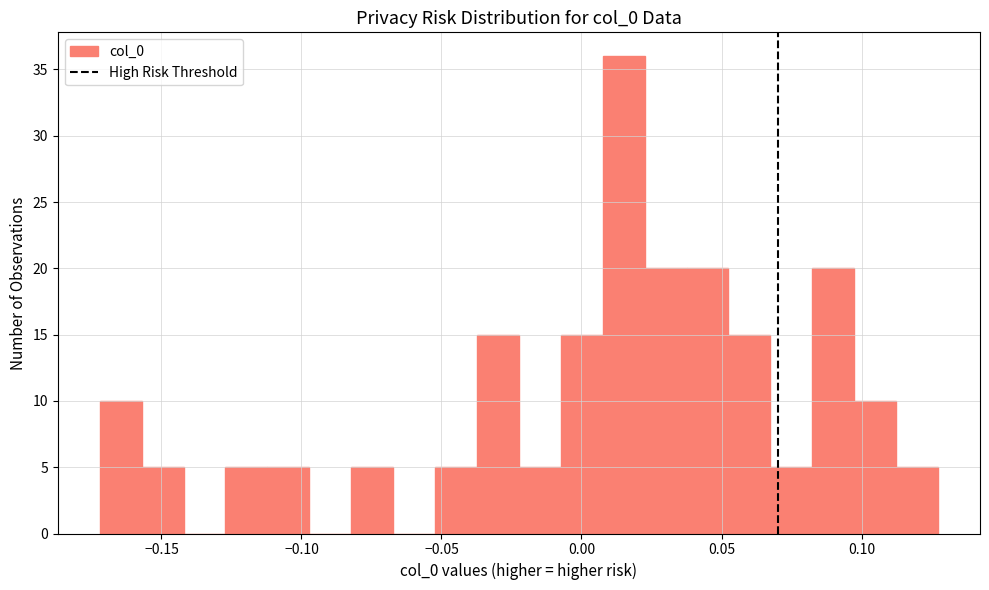

Read against the x-axis, roughly where is the centre of the tallest bar?

0.015